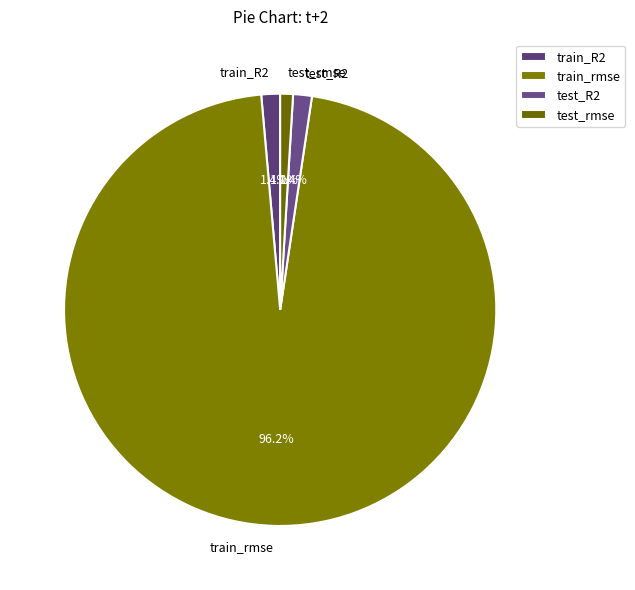

Which slice is the largest?

train_rmse